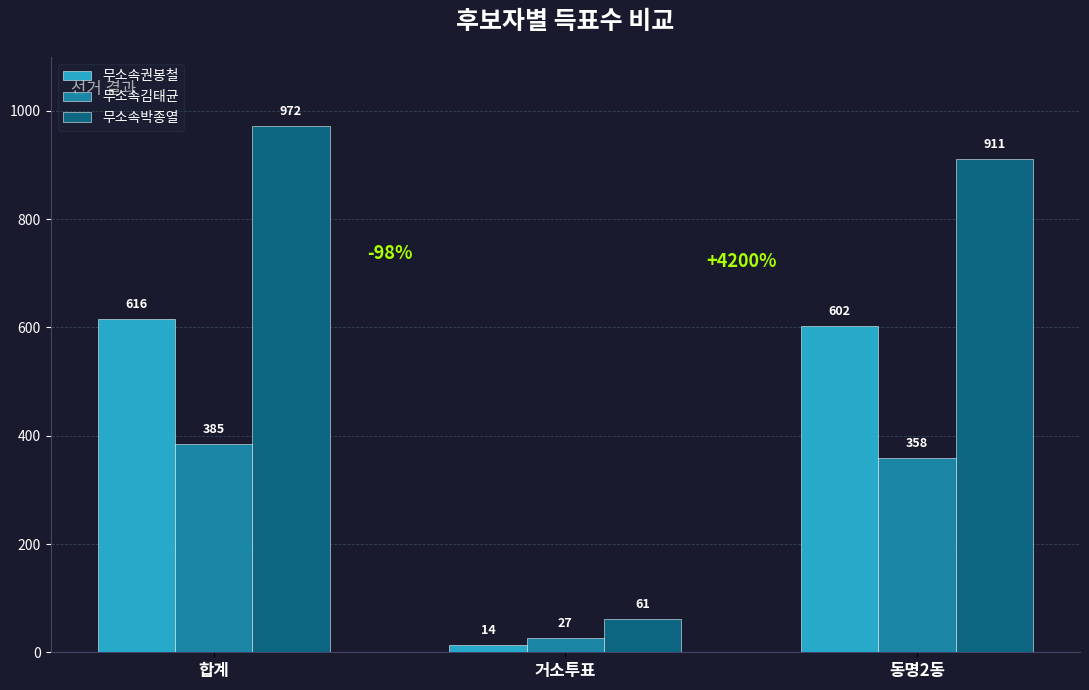

Which category has the lowest value in the 무소속박종열 series?

거소투표